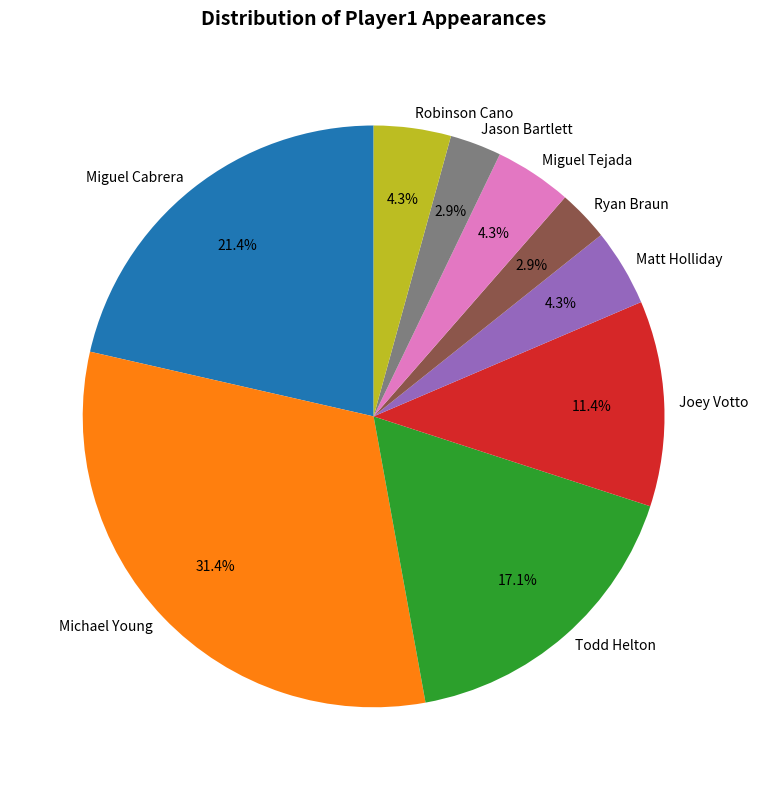

Approximately how many times larger is the value at Michael Young compared to Matt Holliday?

7.3